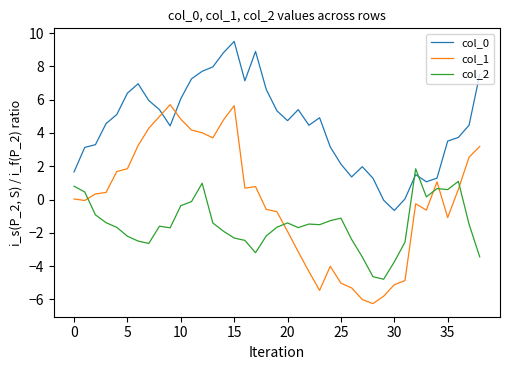

In col_2, how many points are higher than both neighbors (excluding endpoints)?

8